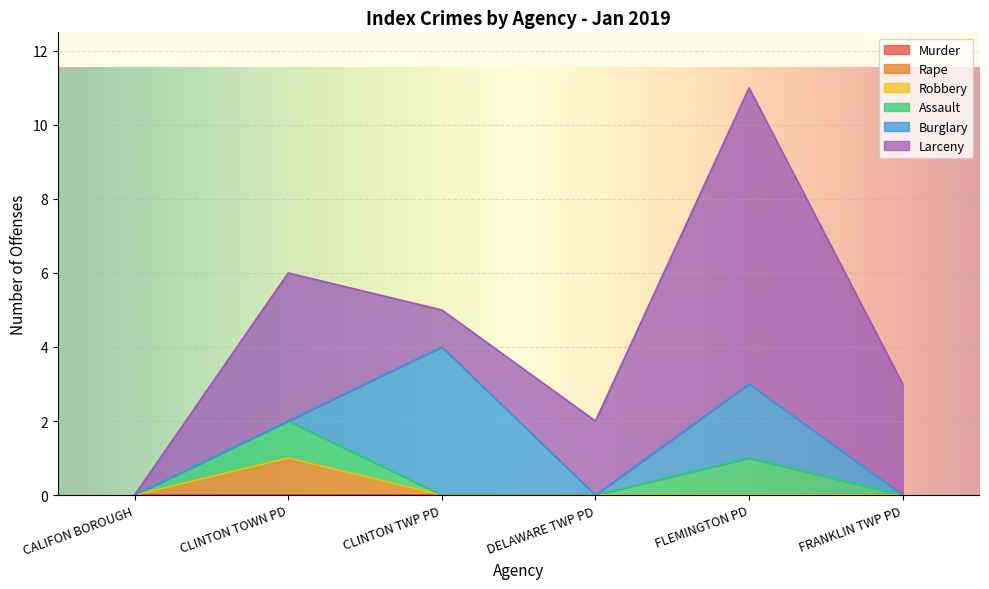

Which series has the largest total across all categories?

Larceny